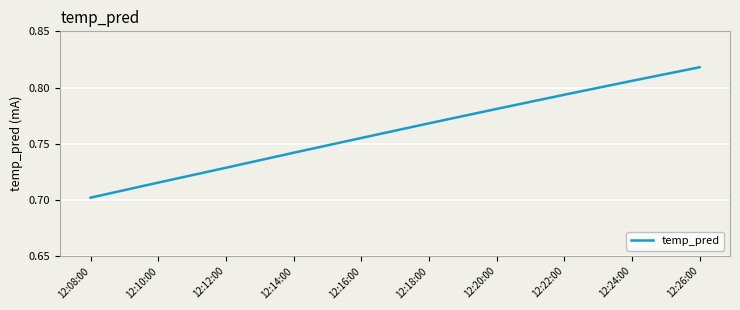

The value at 12:20:00 is 1.1. True or false?

False